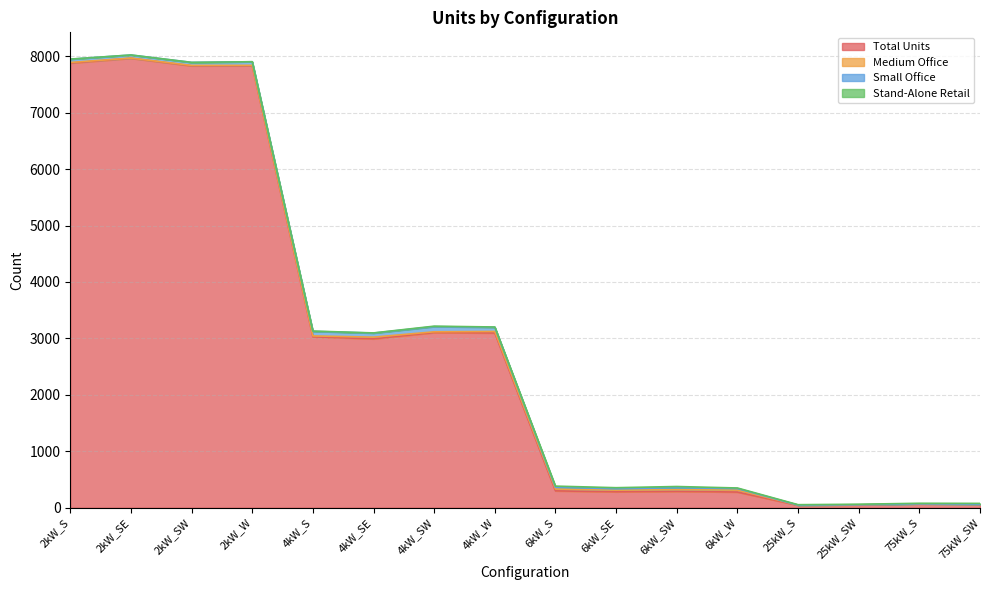

At which category does Medium Office reach its first local valley?

2kW_SE